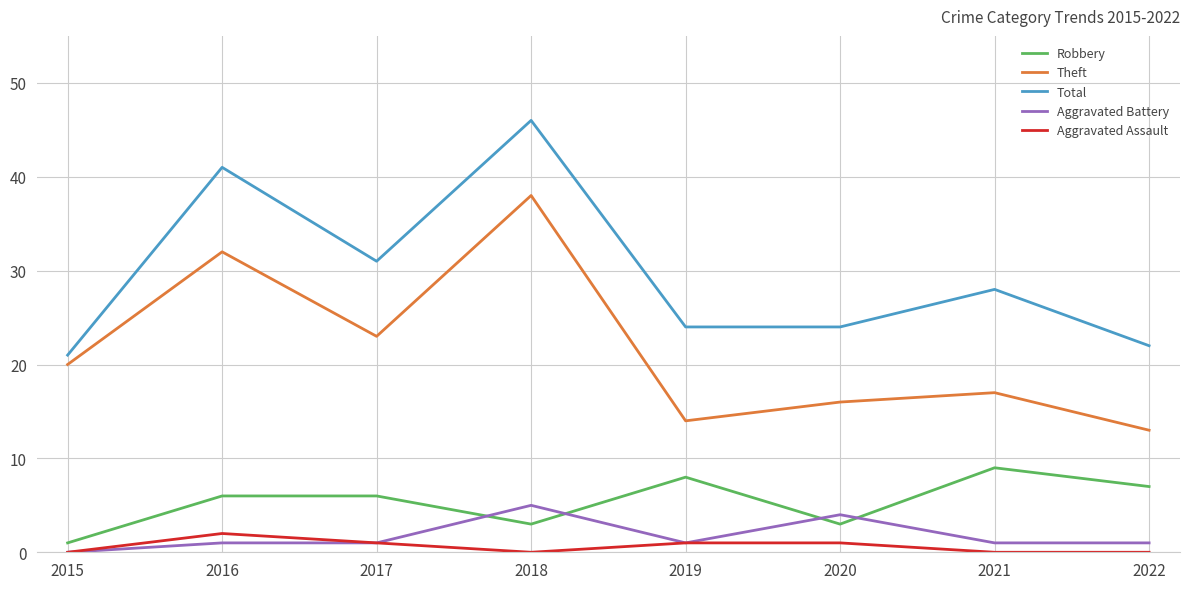

What are all the series names shown in the legend?

Robbery, Theft, Total, Aggravated Battery, Aggravated Assault